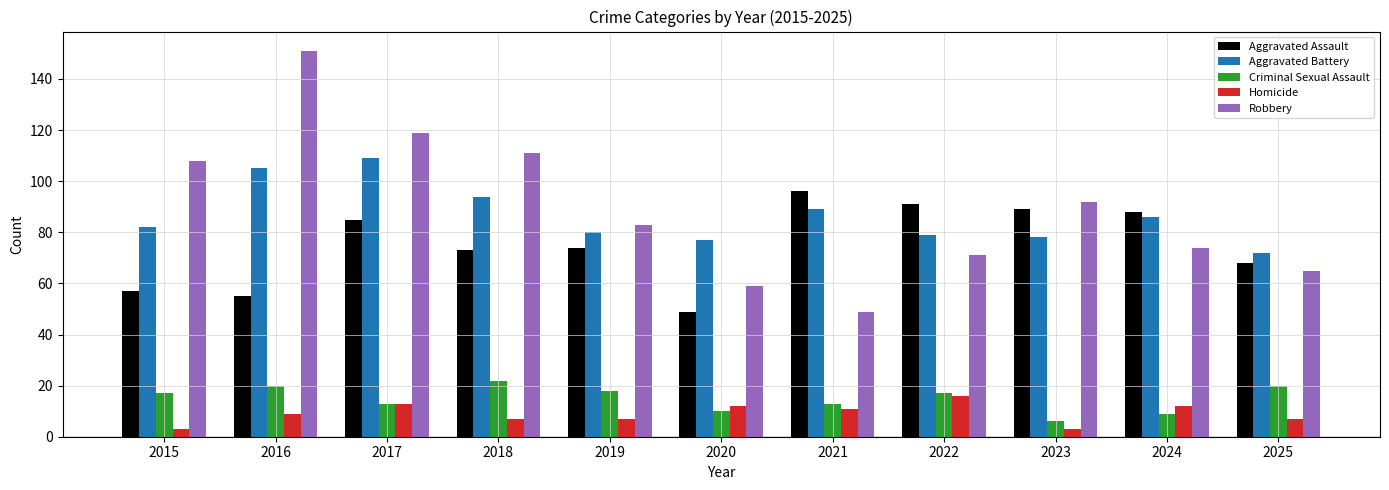

What is the lowest value of the Homicide series?

3